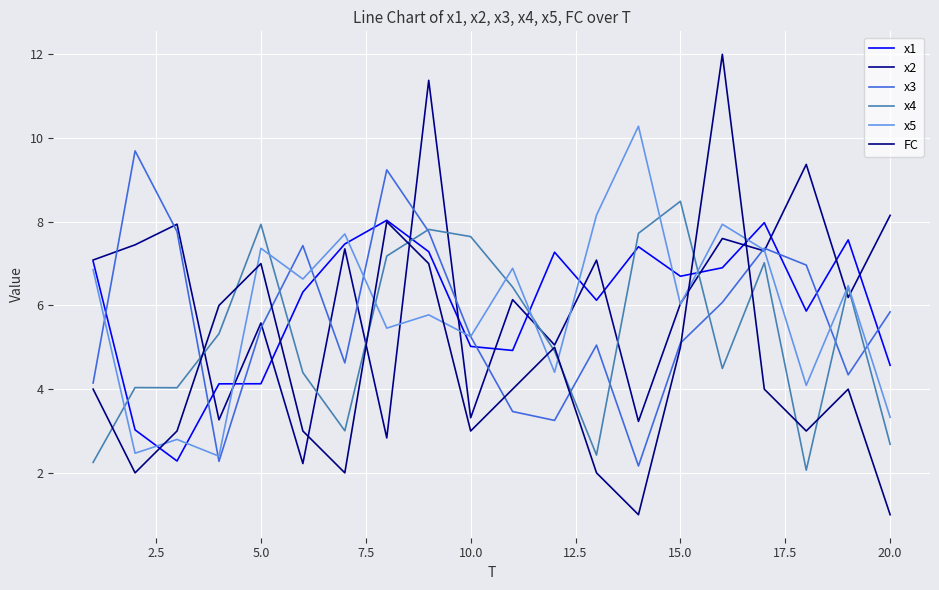

Count the number of data series in this chart.

6